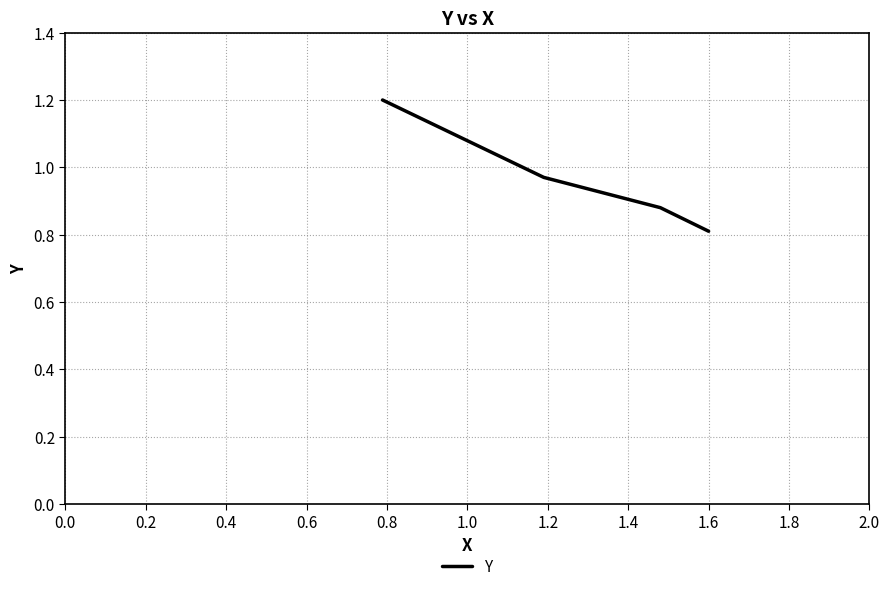

What is the maximum value shown in the chart?

1.2